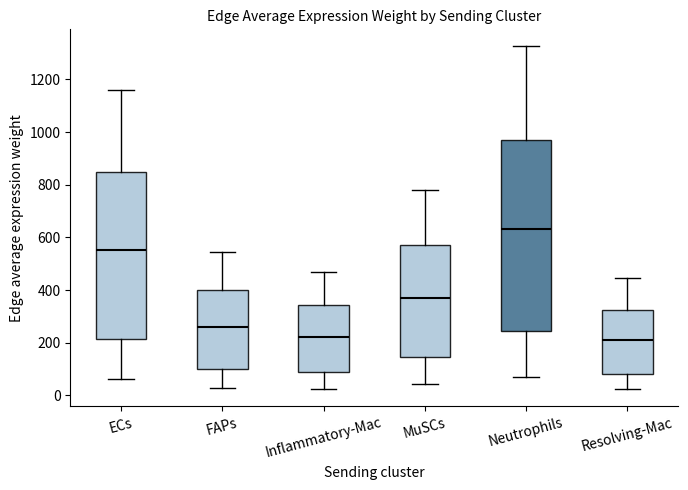

Comparing the boxes themselves (not the whiskers), which one is the tallest?

Neutrophils